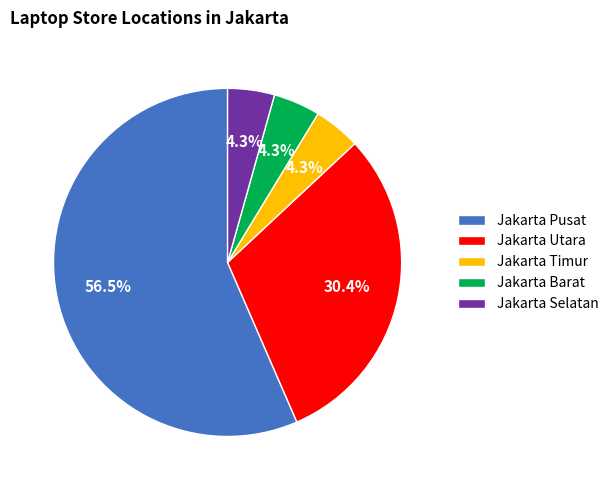

Which has a higher value, Jakarta Selatan or Jakarta Pusat?

Jakarta Pusat